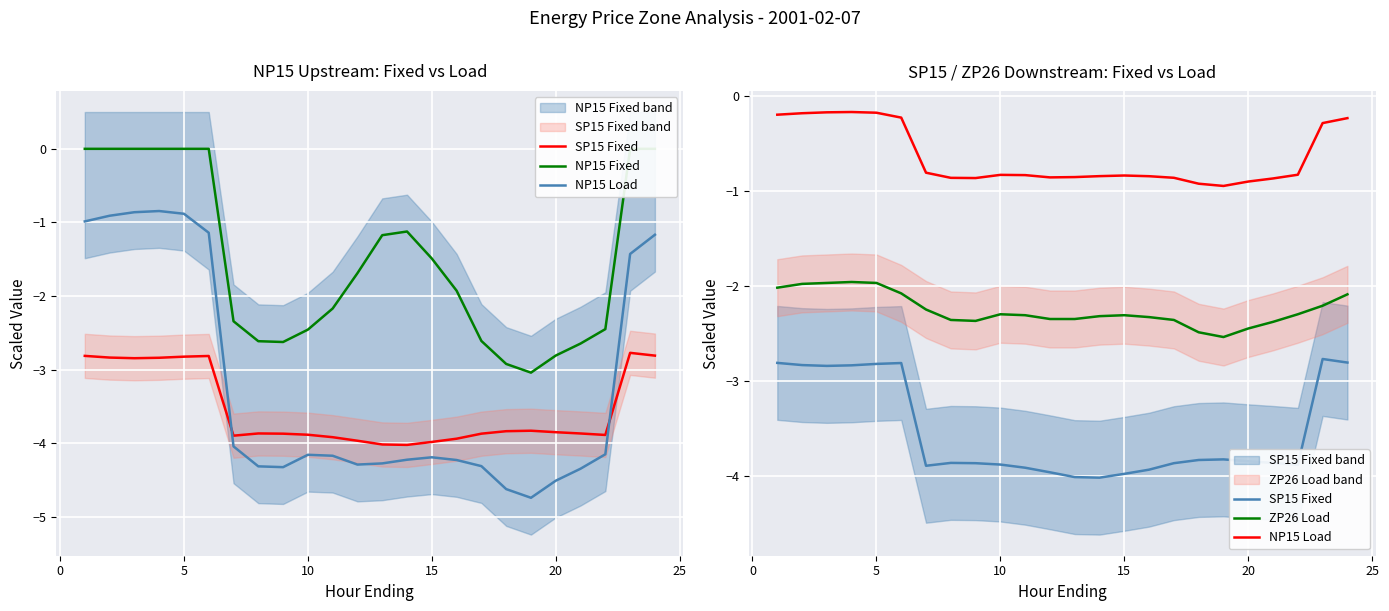

What is the average value of the NP15 Load series?

-0.6